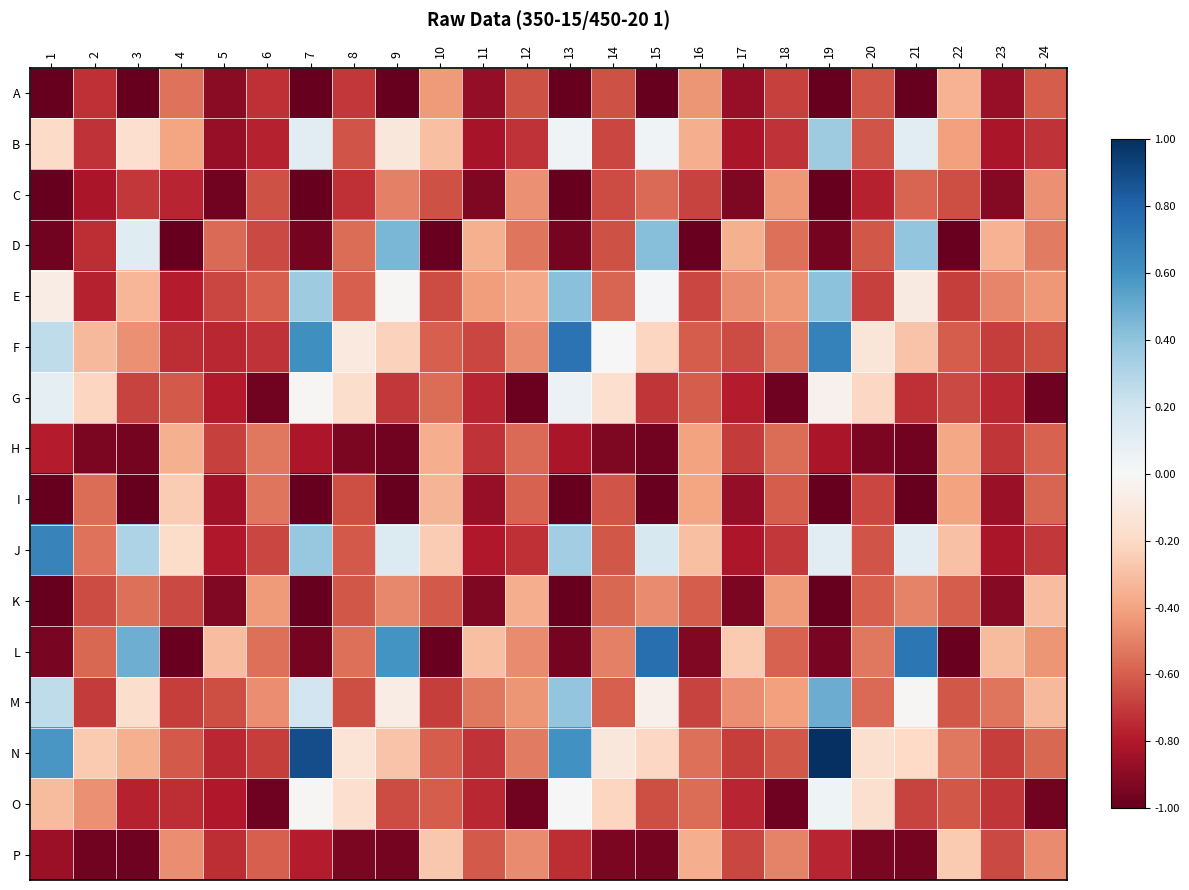

Reading right to left, transcribe all the data shown in this chart.

A: 24=-0.6	23=-0.9	22=-0.3	21=-1.0	20=-0.6	19=-1.0	18=-0.7	17=-0.9	16=-0.4	15=-1.0	14=-0.6	13=-1.0	12=-0.6	11=-0.9	10=-0.4	9=-1.0	8=-0.7	7=-1.0	6=-0.7	5=-0.9	4=-0.5	3=-1.0	2=-0.7	1=-1.0
B: 24=-0.7	23=-0.8	22=-0.4	21=0.1	20=-0.6	19=0.4	18=-0.7	17=-0.8	16=-0.4	15=0.0	14=-0.7	13=0.0	12=-0.7	11=-0.8	10=-0.3	9=-0.1	8=-0.6	7=0.1	6=-0.8	5=-0.9	4=-0.4	3=-0.2	2=-0.7	1=-0.2
C: 24=-0.5	23=-0.9	22=-0.6	21=-0.6	20=-0.8	19=-1.0	18=-0.4	17=-0.9	16=-0.7	15=-0.6	14=-0.6	13=-1.0	12=-0.5	11=-0.9	10=-0.6	9=-0.5	8=-0.7	7=-1.0	6=-0.6	5=-1.0	4=-0.8	3=-0.7	2=-0.8	1=-1.0
D: 24=-0.5	23=-0.3	22=-1.0	21=0.4	20=-0.6	19=-1.0	18=-0.6	17=-0.4	16=-1.0	15=0.4	14=-0.6	13=-1.0	12=-0.5	11=-0.4	10=-1.0	9=0.5	8=-0.6	7=-1.0	6=-0.7	5=-0.6	4=-1.0	3=0.1	2=-0.7	1=-1.0
E: 24=-0.4	23=-0.5	22=-0.7	21=-0.1	20=-0.7	19=0.4	18=-0.4	17=-0.5	16=-0.7	15=0.0	14=-0.6	13=0.4	12=-0.4	11=-0.4	10=-0.6	9=-0.0	8=-0.6	7=0.4	6=-0.6	5=-0.7	4=-0.8	3=-0.3	2=-0.8	1=-0.1
F: 24=-0.6	23=-0.7	22=-0.6	21=-0.3	20=-0.1	19=0.7	18=-0.5	17=-0.7	16=-0.6	15=-0.2	14=-0.0	13=0.7	12=-0.5	11=-0.7	10=-0.6	9=-0.2	8=-0.1	7=0.6	6=-0.7	5=-0.8	4=-0.7	3=-0.5	2=-0.3	1=0.3
G: 24=-1.0	23=-0.8	22=-0.7	21=-0.7	20=-0.2	19=-0.0	18=-1.0	17=-0.8	16=-0.6	15=-0.7	14=-0.2	13=0.1	12=-1.0	11=-0.8	10=-0.6	9=-0.7	8=-0.2	7=-0.0	6=-1.0	5=-0.8	4=-0.6	3=-0.7	2=-0.2	1=0.1
H: 24=-0.6	23=-0.7	22=-0.4	21=-1.0	20=-0.9	19=-0.8	18=-0.6	17=-0.7	16=-0.4	15=-1.0	14=-0.9	13=-0.8	12=-0.6	11=-0.7	10=-0.4	9=-1.0	8=-0.9	7=-0.8	6=-0.5	5=-0.7	4=-0.4	3=-1.0	2=-0.9	1=-0.8
I: 24=-0.6	23=-0.9	22=-0.4	21=-1.0	20=-0.7	19=-1.0	18=-0.6	17=-0.9	16=-0.4	15=-1.0	14=-0.6	13=-1.0	12=-0.6	11=-0.9	10=-0.3	9=-1.0	8=-0.6	7=-1.0	6=-0.5	5=-0.8	4=-0.3	3=-1.0	2=-0.6	1=-1.0
J: 24=-0.7	23=-0.8	22=-0.3	21=0.1	20=-0.6	19=0.1	18=-0.7	17=-0.8	16=-0.3	15=0.2	14=-0.6	13=0.3	12=-0.7	11=-0.8	10=-0.3	9=0.1	8=-0.6	7=0.4	6=-0.7	5=-0.8	4=-0.2	3=0.3	2=-0.5	1=0.7
K: 24=-0.3	23=-0.9	22=-0.6	21=-0.5	20=-0.6	19=-1.0	18=-0.4	17=-0.9	16=-0.6	15=-0.5	14=-0.6	13=-1.0	12=-0.4	11=-0.9	10=-0.6	9=-0.5	8=-0.6	7=-1.0	6=-0.4	5=-0.9	4=-0.7	3=-0.6	2=-0.6	1=-1.0
L: 24=-0.4	23=-0.3	22=-1.0	21=0.7	20=-0.5	19=-0.9	18=-0.6	17=-0.3	16=-0.9	15=0.8	14=-0.5	13=-1.0	12=-0.5	11=-0.3	10=-1.0	9=0.6	8=-0.5	7=-1.0	6=-0.5	5=-0.3	4=-1.0	3=0.5	2=-0.6	1=-0.9
M: 24=-0.3	23=-0.5	22=-0.6	21=-0.0	20=-0.6	19=0.5	18=-0.4	17=-0.5	16=-0.7	15=-0.0	14=-0.6	13=0.4	12=-0.4	11=-0.5	10=-0.7	9=-0.1	8=-0.6	7=0.2	6=-0.5	5=-0.6	4=-0.7	3=-0.2	2=-0.7	1=0.3
N: 24=-0.6	23=-0.7	22=-0.5	21=-0.2	20=-0.2	19=1.0	18=-0.6	17=-0.7	16=-0.6	15=-0.2	14=-0.1	13=0.6	12=-0.5	11=-0.7	10=-0.6	9=-0.3	8=-0.1	7=0.9	6=-0.7	5=-0.8	4=-0.6	3=-0.4	2=-0.3	1=0.6
O: 24=-1.0	23=-0.7	22=-0.6	21=-0.7	20=-0.2	19=0.0	18=-1.0	17=-0.8	16=-0.6	15=-0.6	14=-0.2	13=-0.0	12=-1.0	11=-0.8	10=-0.6	9=-0.6	8=-0.2	7=-0.0	6=-1.0	5=-0.8	4=-0.7	3=-0.8	2=-0.5	1=-0.3
P: 24=-0.5	23=-0.7	22=-0.3	21=-1.0	20=-0.9	19=-0.8	18=-0.5	17=-0.7	16=-0.4	15=-1.0	14=-0.9	13=-0.7	12=-0.5	11=-0.6	10=-0.3	9=-1.0	8=-0.9	7=-0.8	6=-0.6	5=-0.7	4=-0.5	3=-1.0	2=-1.0	1=-0.9